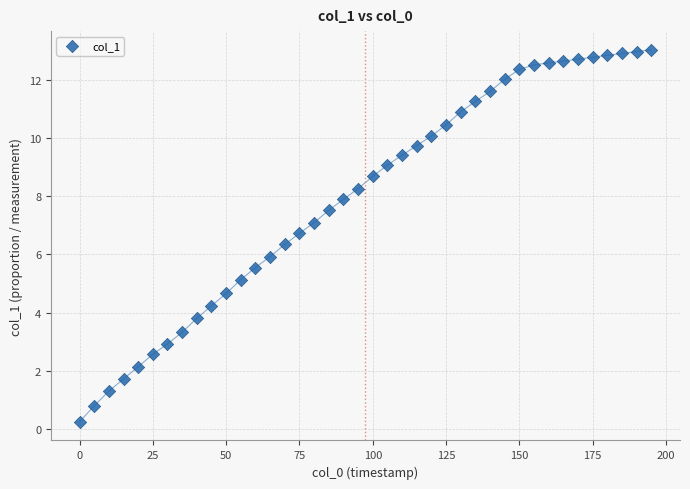

What is the range of Y values (max minus min)?

12.8